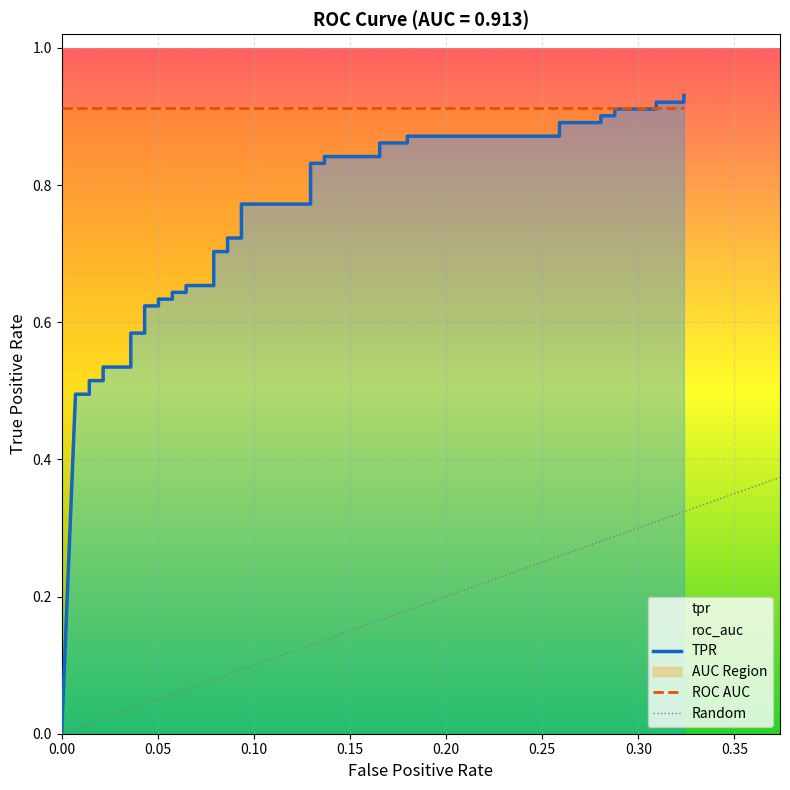

What is the sum of all values?

28.8